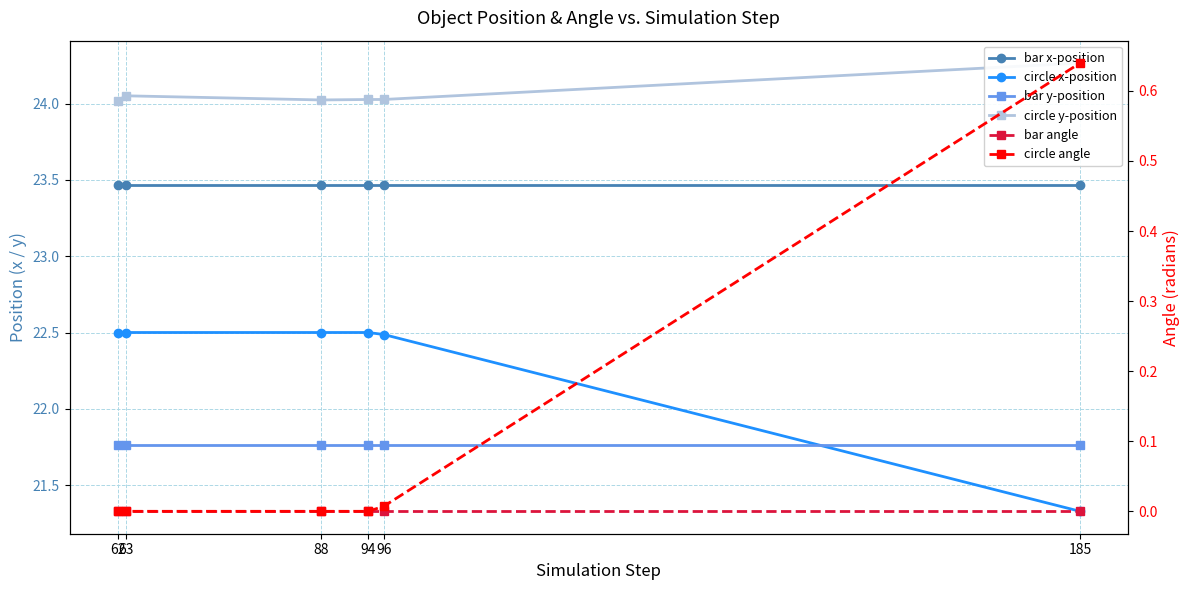

True or false: bar y-position and bar x-position intersect in this chart.

False